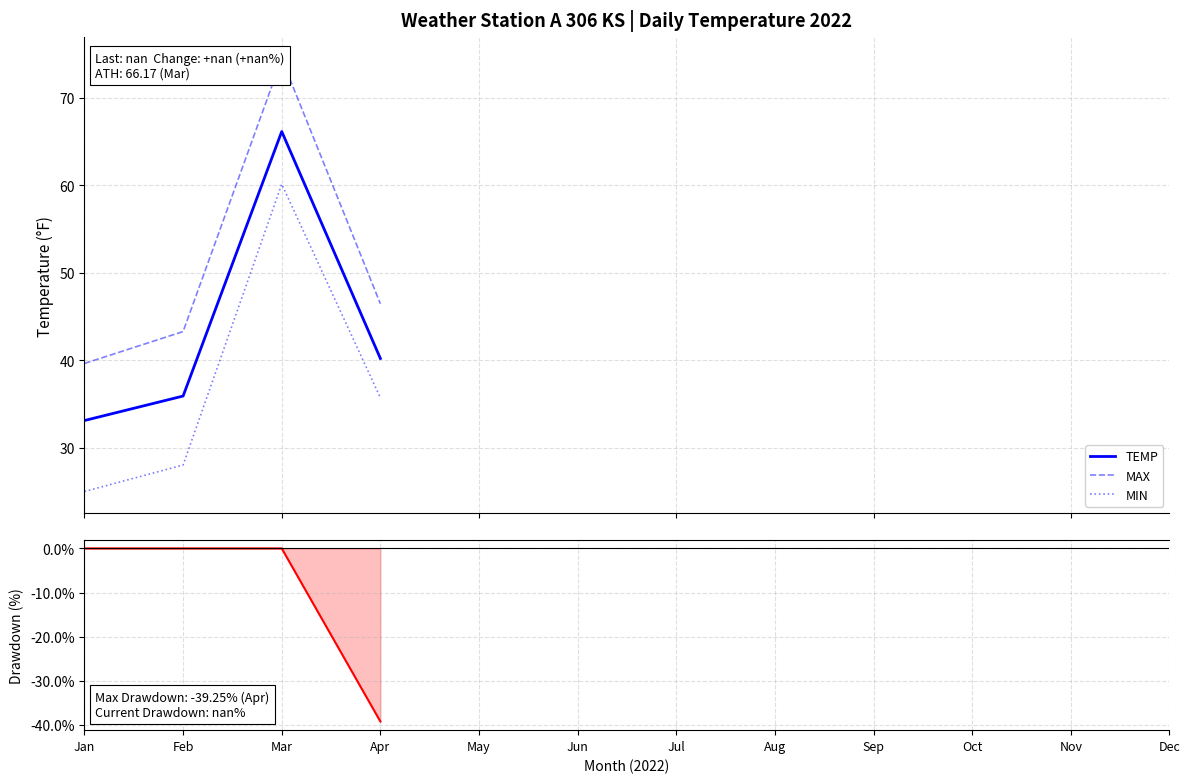

True or false: Drawdown and TEMP intersect in this chart.

False